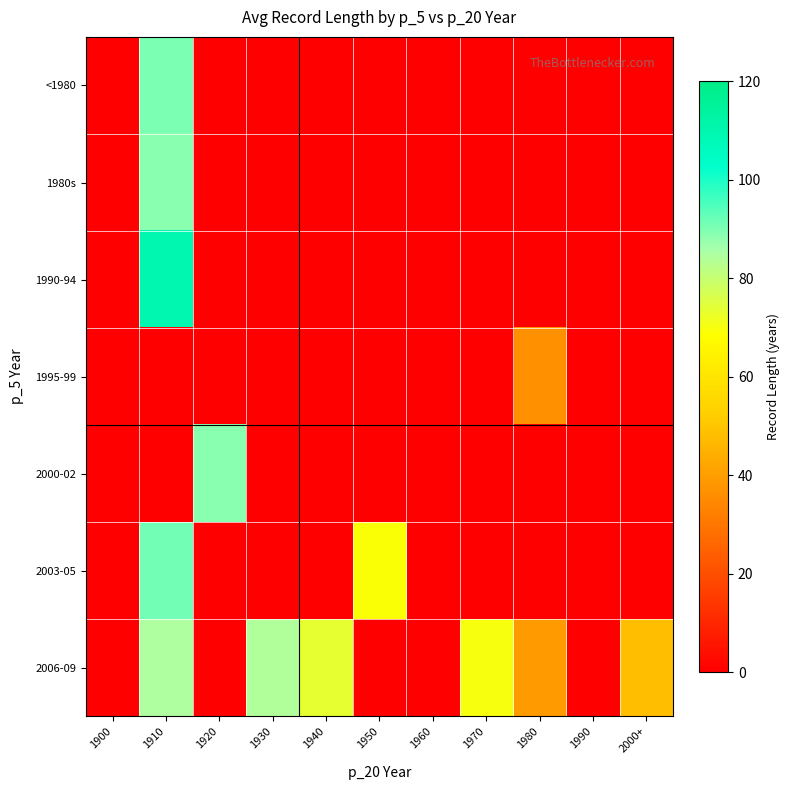

At which category is the sum across all series the highest?

1910